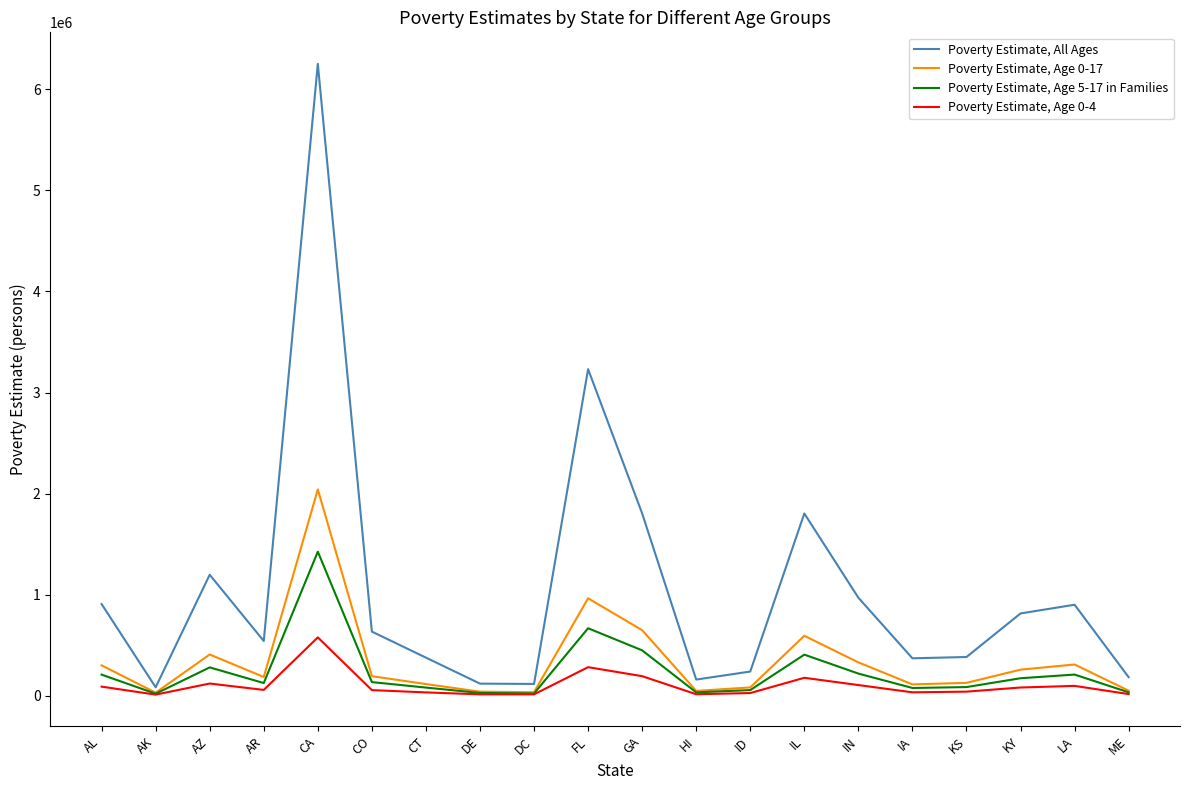

What is the approximate value of Poverty Estimate, Age 0-4 at AZ?

118958